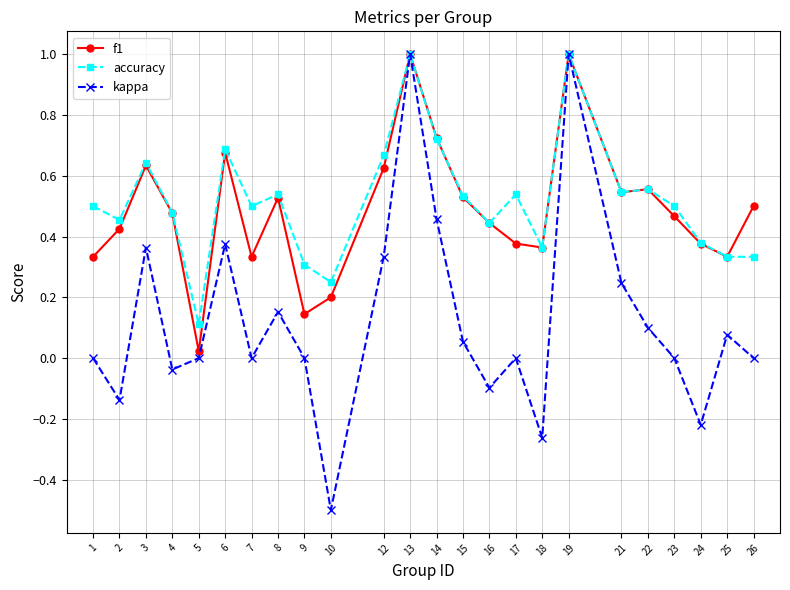

What is the minimum value shown in the chart?

-0.5